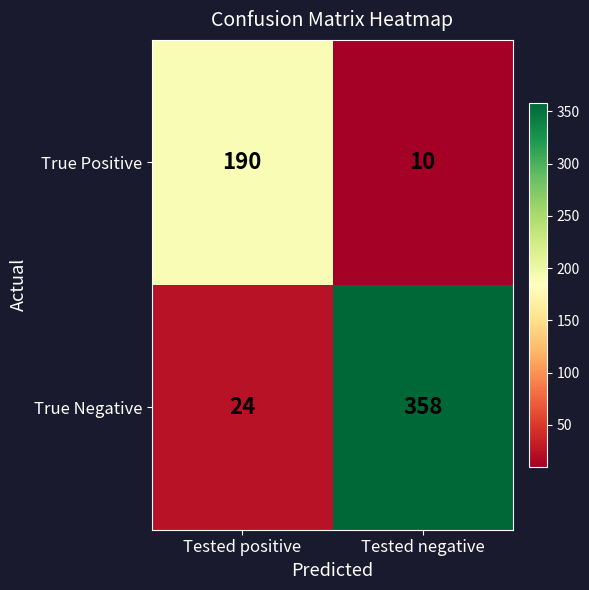

What is the lowest value of the True Positive series?

10